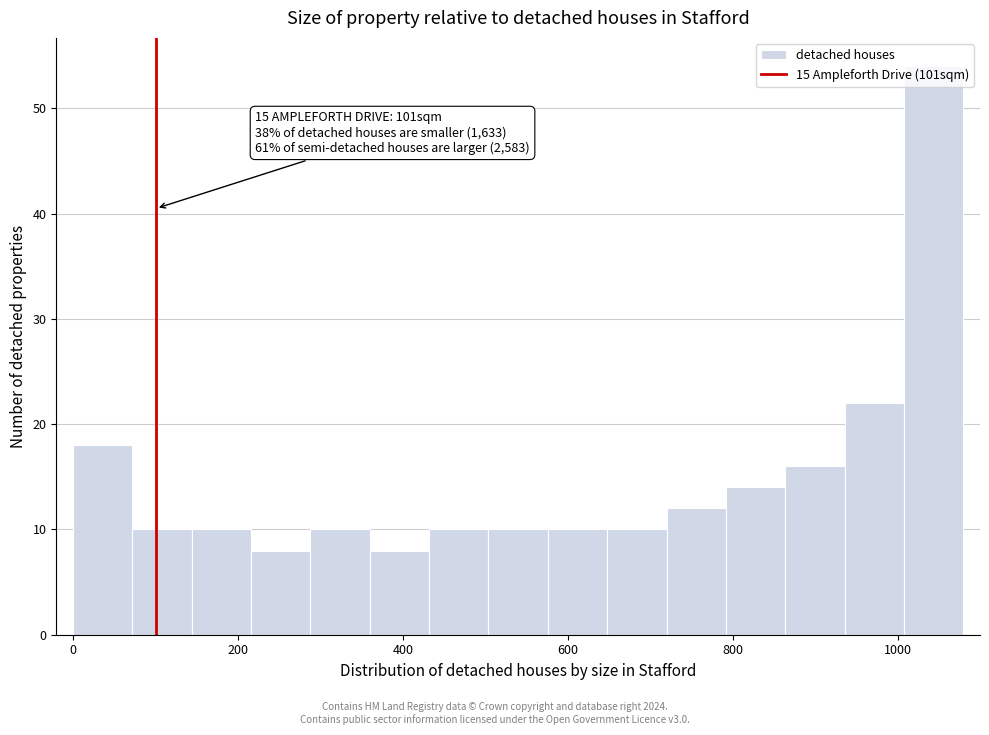

Read against the x-axis, roughly where is the centre of the tallest bar?

1040